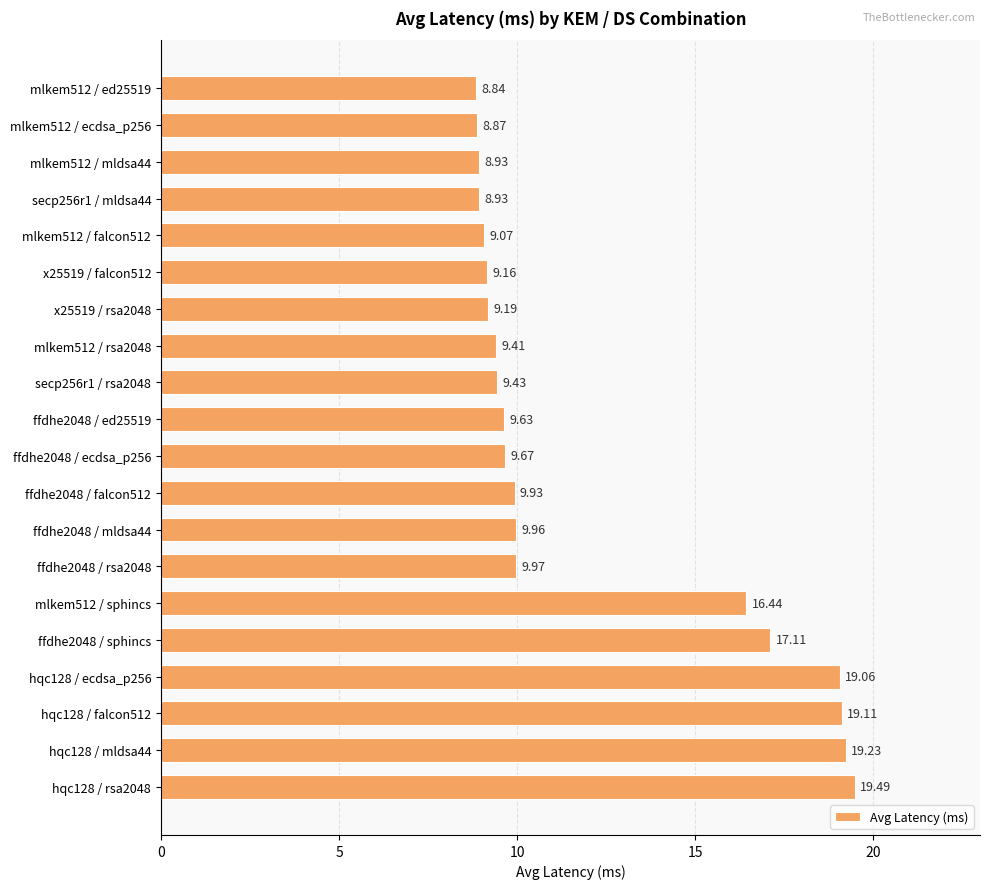

Are the bars horizontal?

Yes